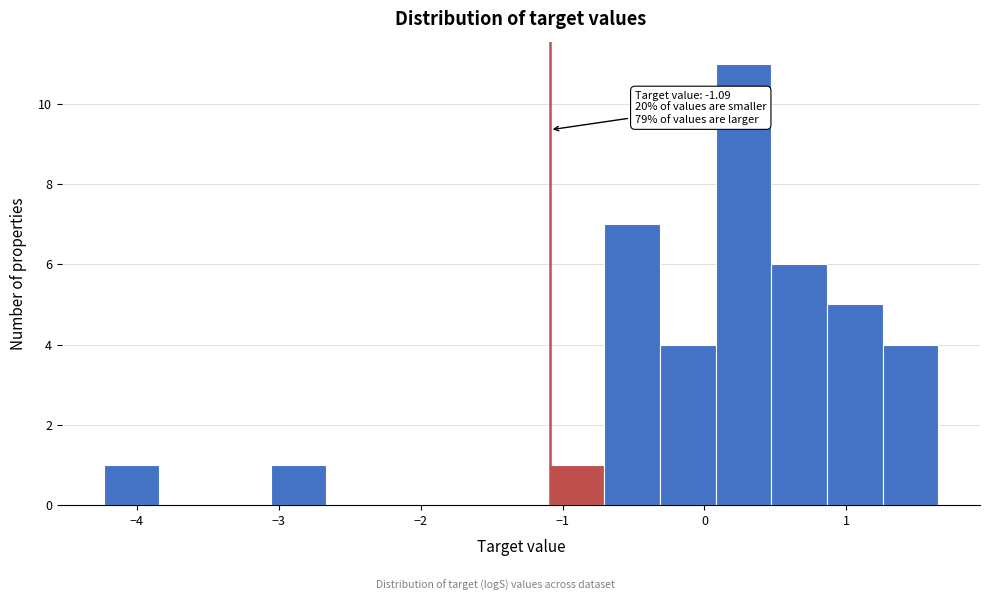

Around what value on the x-axis is the tallest bar? Give the approximate position of its centre, as read against the axis.

0.3